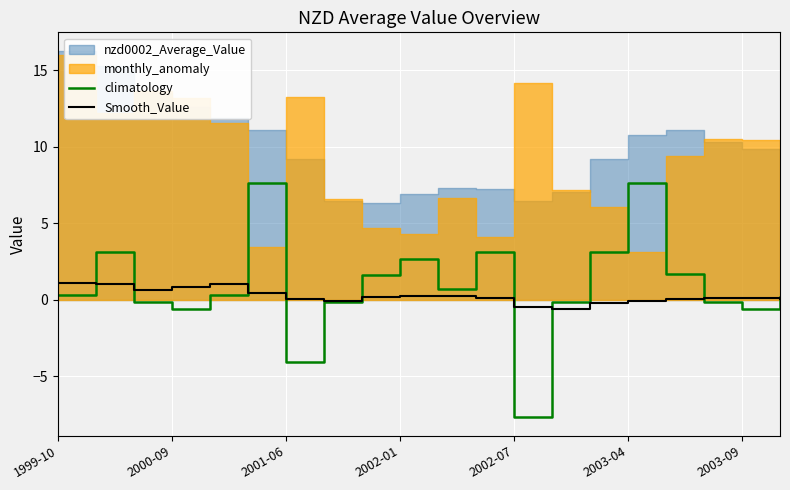

Does the chart display data point markers on the line(s)?

No